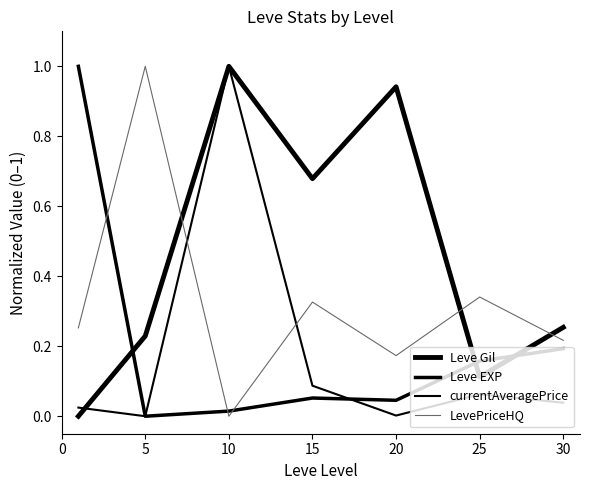

At which category is the sum across all series the highest?

10